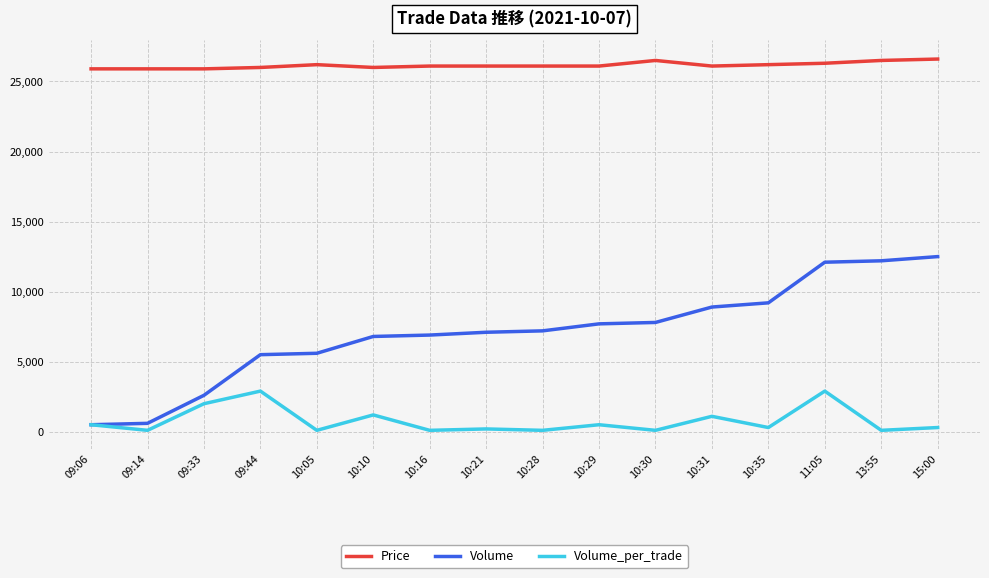

True or false: Price and Volume_per_trade intersect in this chart.

False